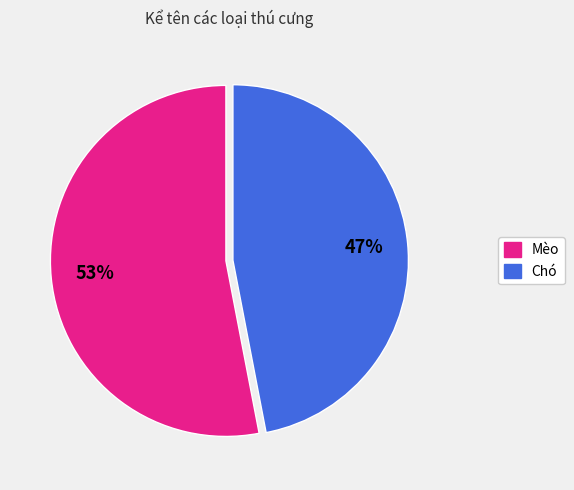

Does any single category account for the majority?

Yes